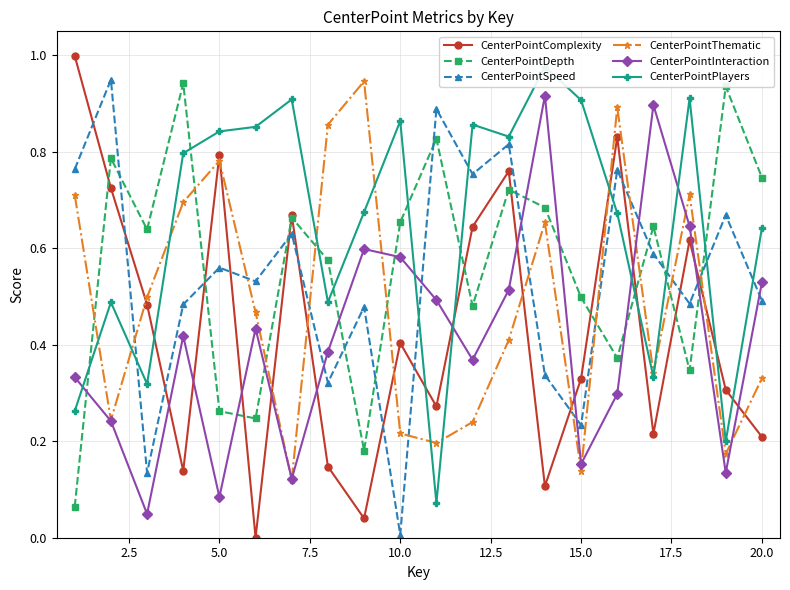

Which category has the lowest value in the CenterPointSpeed series?

10.0